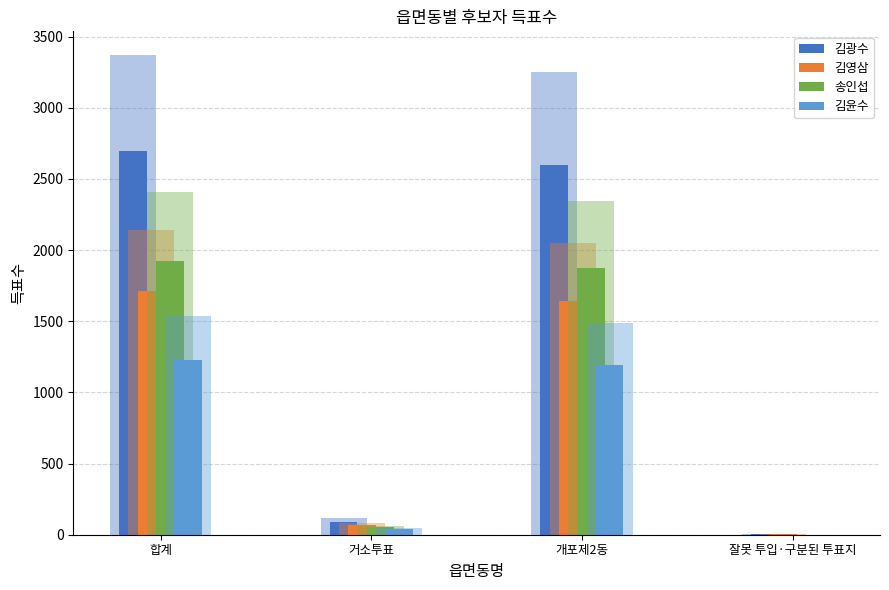

What is the sum of the 김광수 values at 거소투표 and 잘못 투입·구분된 투표지?

94.4